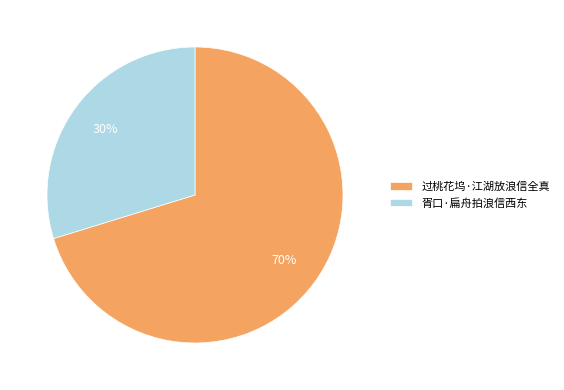

Which category accounts for the majority?

过桃花坞·江湖放浪信全真